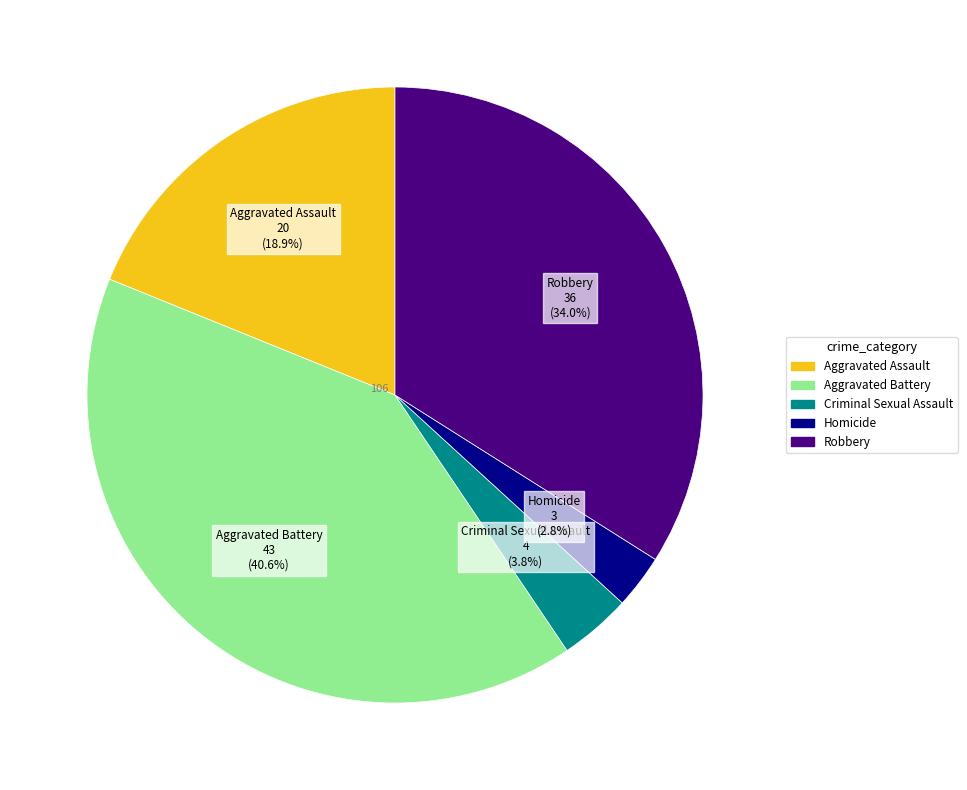

Which has a higher value, Aggravated Assault or Robbery?

Robbery